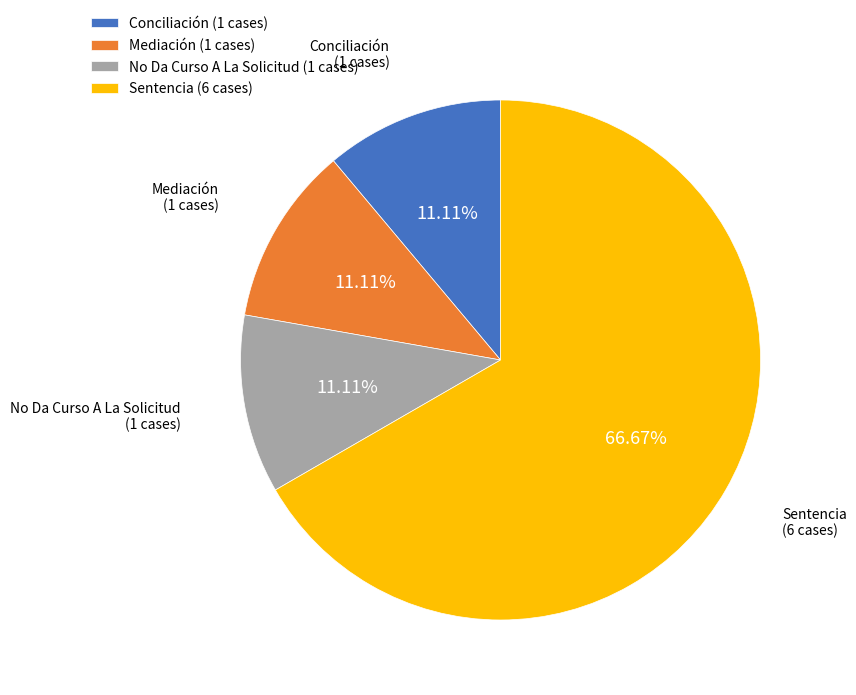

What percentage is NOT represented by Mediación?

88.9%